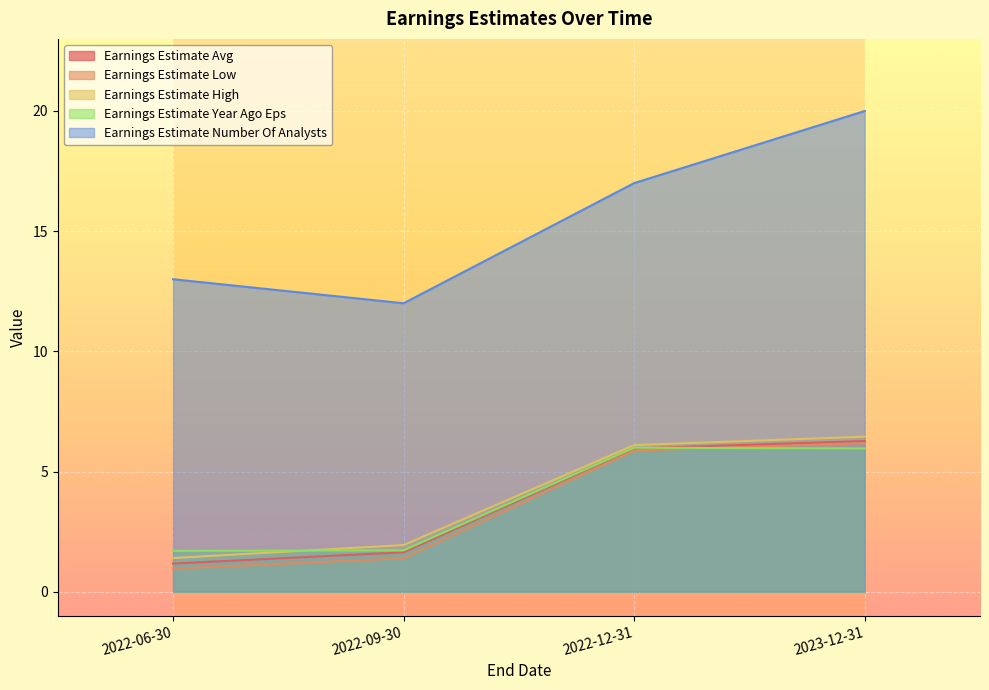

Rank the series at 2022-06-30 from lowest to highest value.

Earnings Estimate Low, Earnings Estimate Avg, Earnings Estimate High, Earnings Estimate Year Ago Eps, Earnings Estimate Number Of Analysts